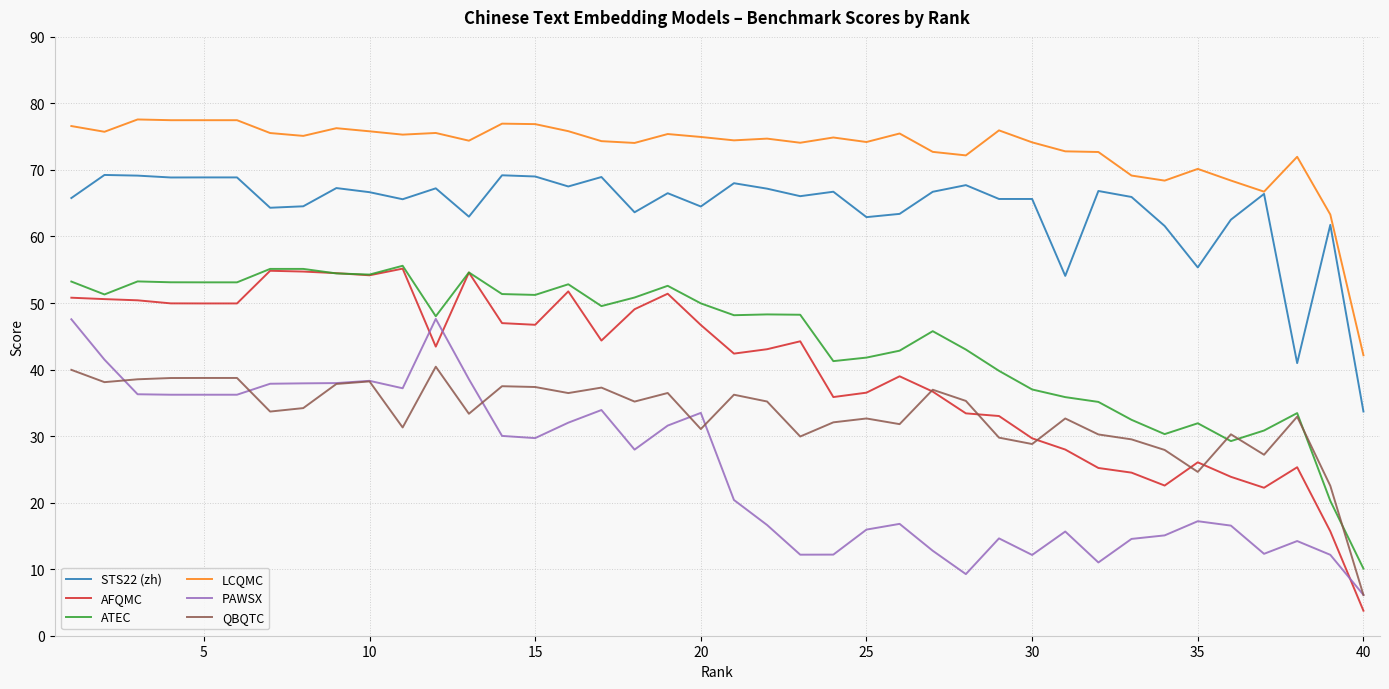

Which series has the widest spread of values?

AFQMC